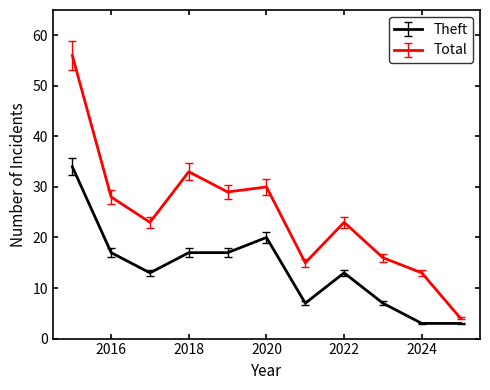

How many lines are shown in the chart?

2